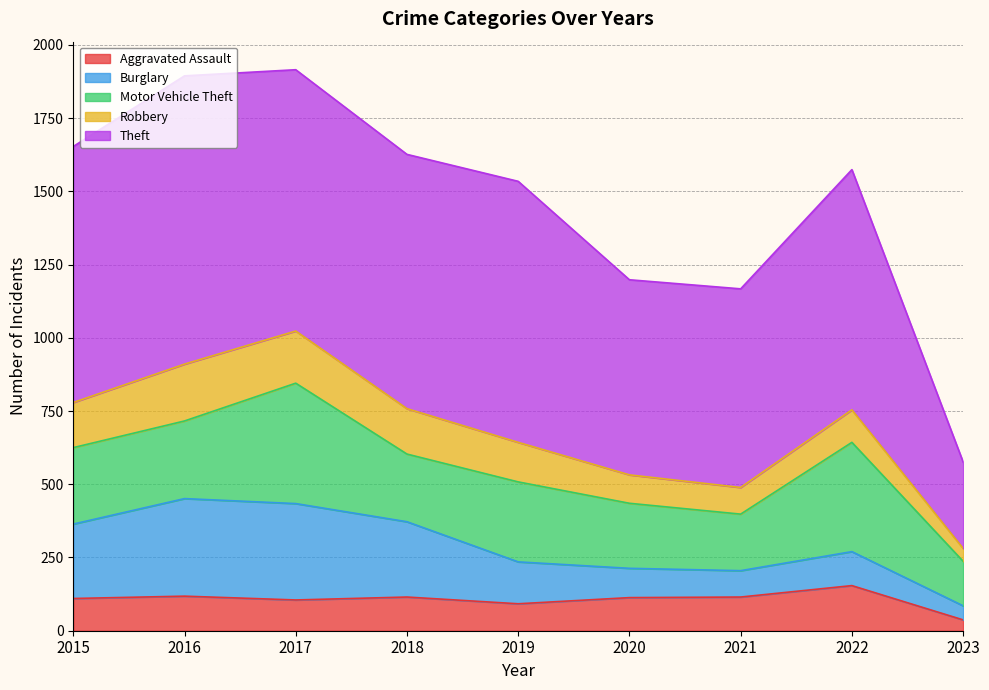

Which category has the lowest value in the Robbery series?

2023